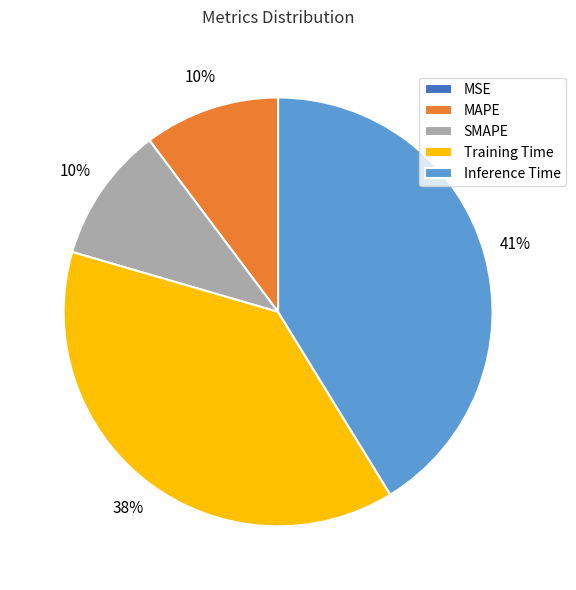

Combined, do SMAPE and Inference Time account for over 50%?

Yes